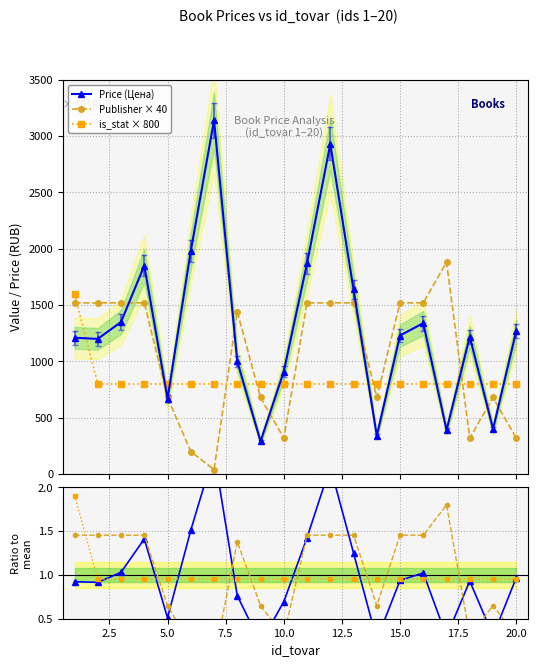

True or false: Publisher × 40 has more than 1 points higher than both neighbors.

True